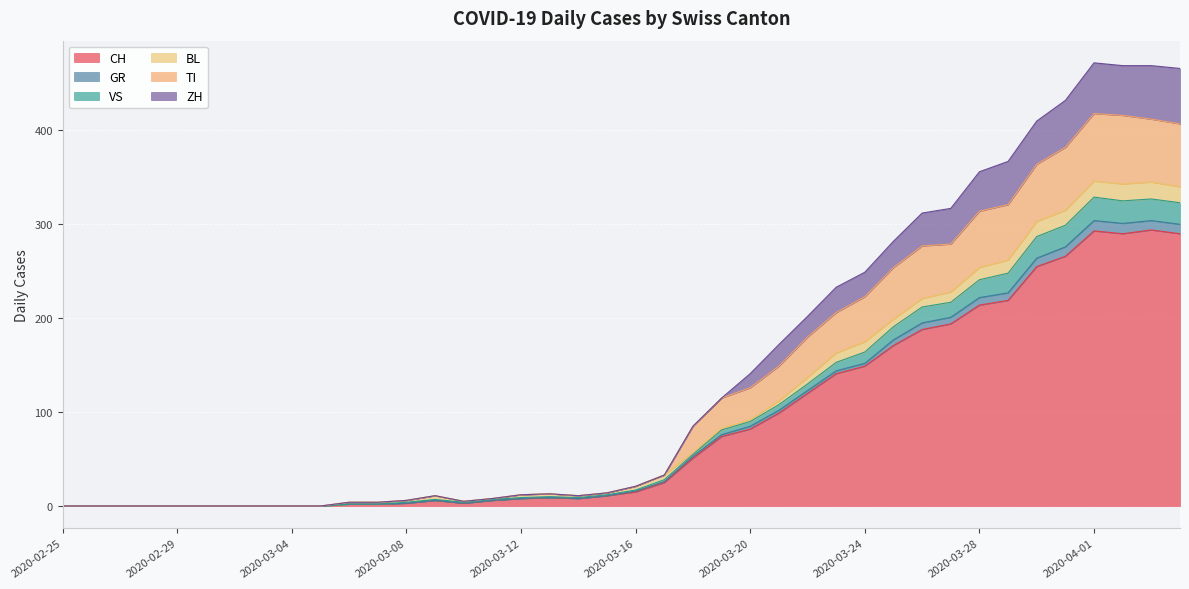

True or false: TI has more than 1 points higher than both neighbors.

True